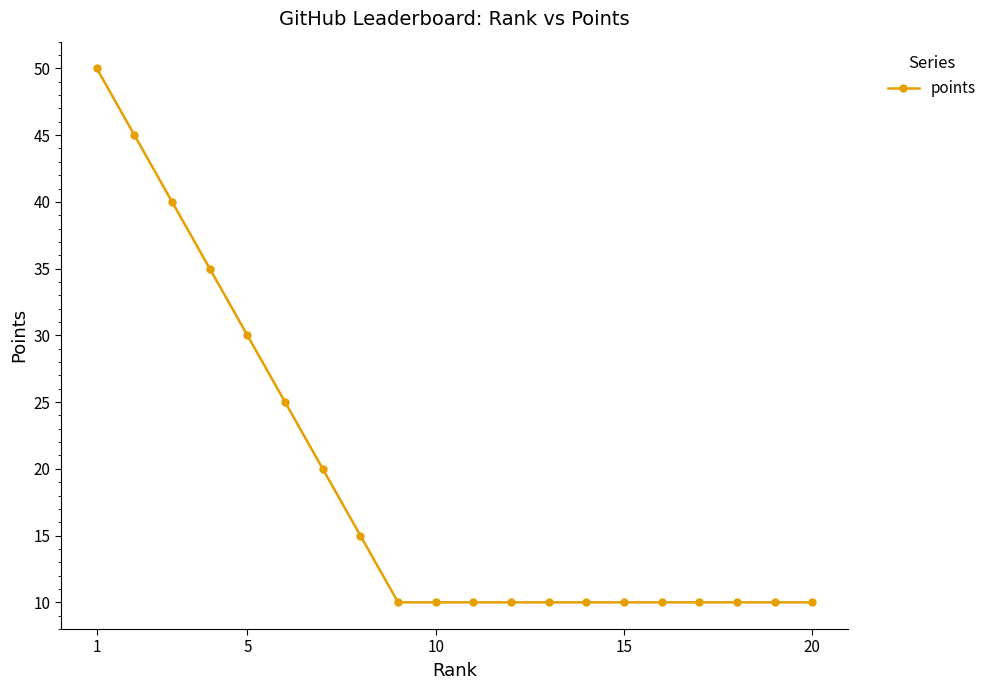

How many lines are shown in the chart?

1